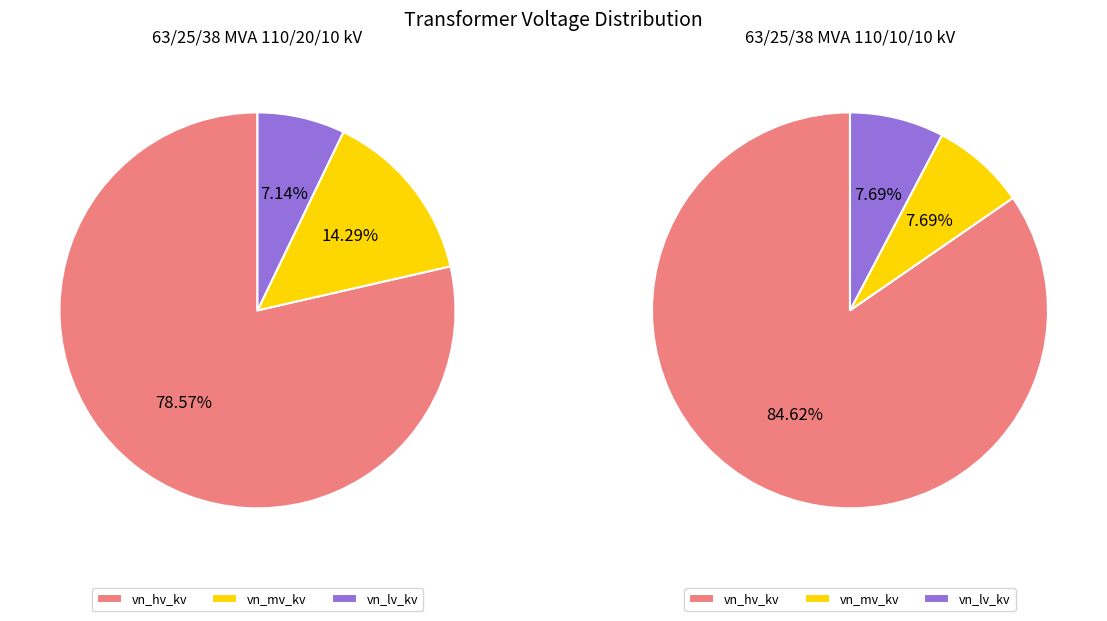

Does 63/25/38 MVA 110/20/10 kV account for over 50% of the chart?

No